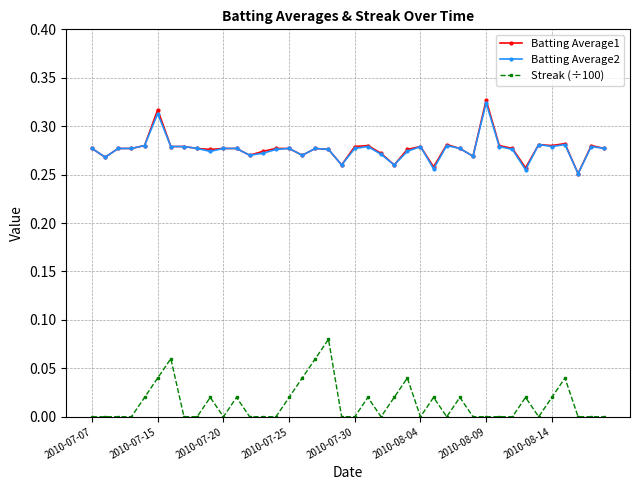

How many Batting Average1 values are between 0 and 1?

40